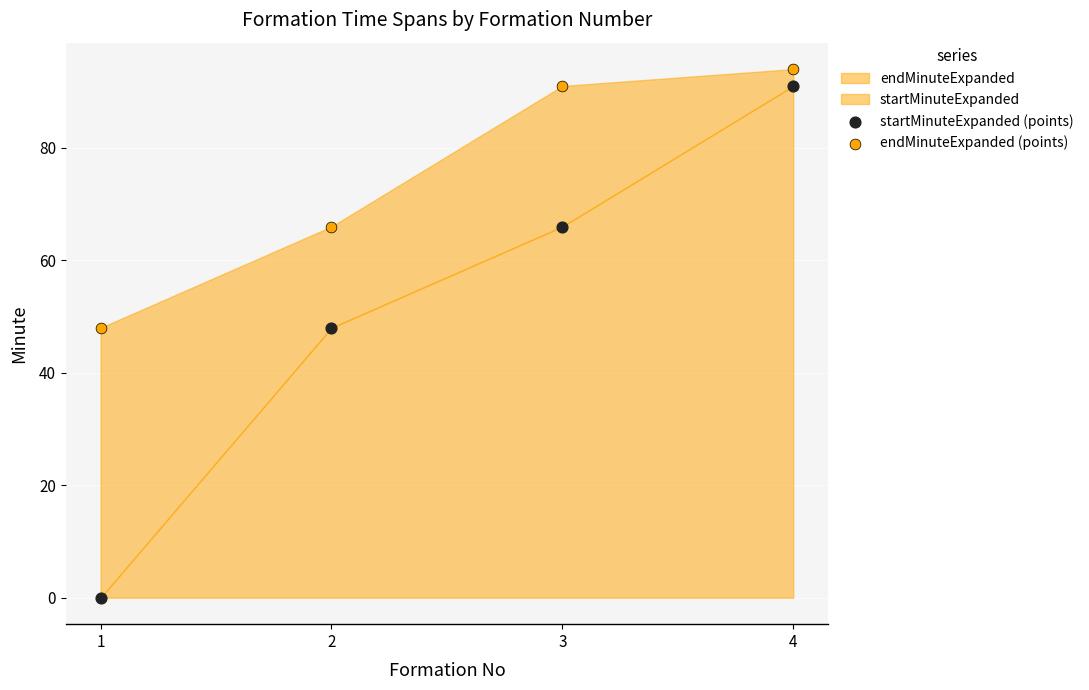

Which series contains the highest Y value?

endMinuteExpanded (points)